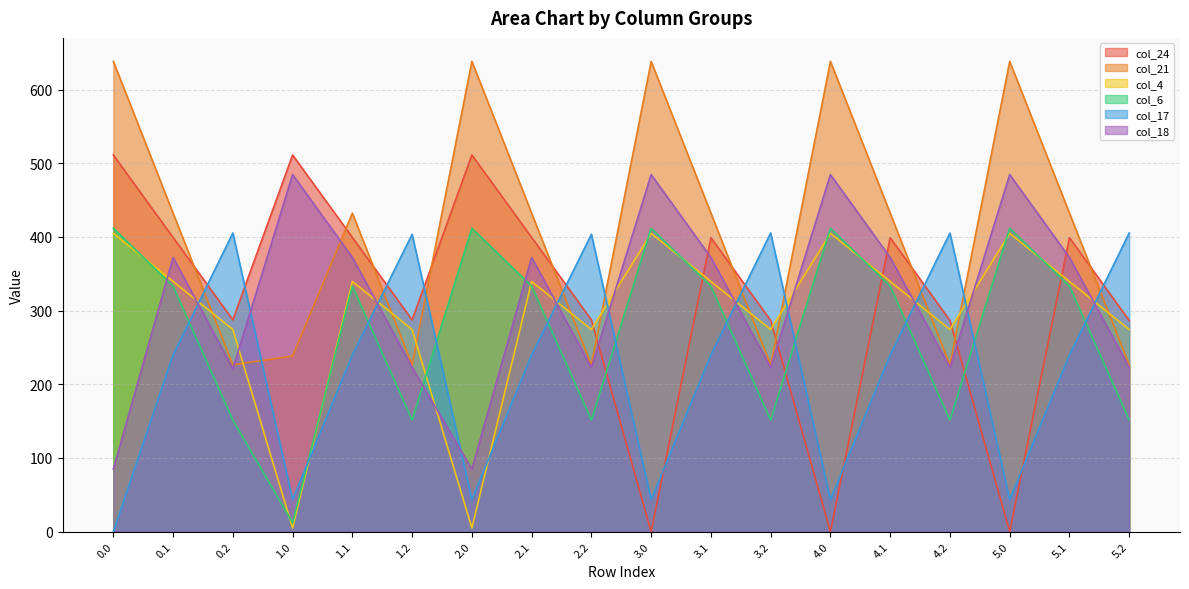

At which category is the sum across all series the highest?

0.1